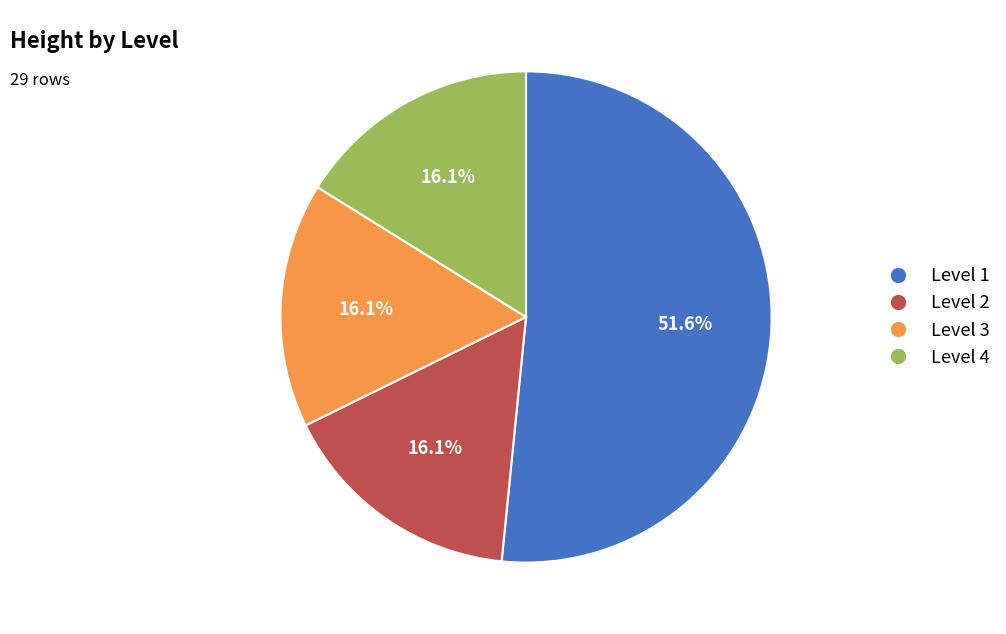

Is the sum of Level 1 and Level 3 greater than half?

Yes